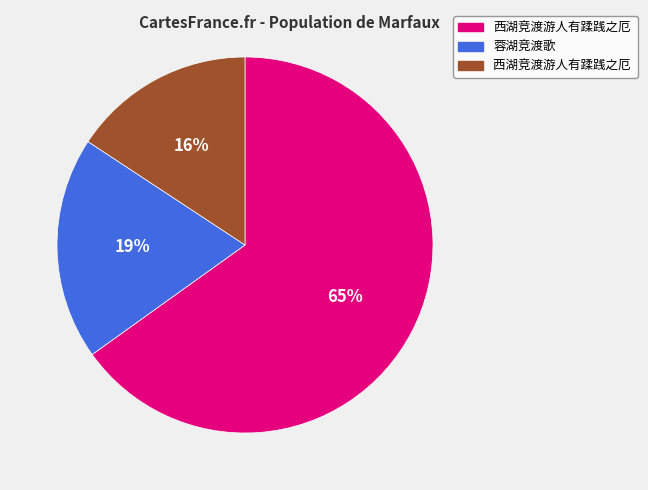

To the nearest percent, what is the average slice percentage?

33%